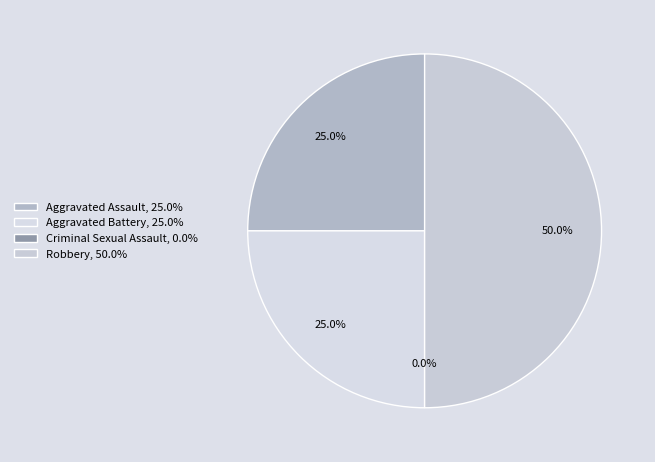

How many segments does this pie chart have?

4